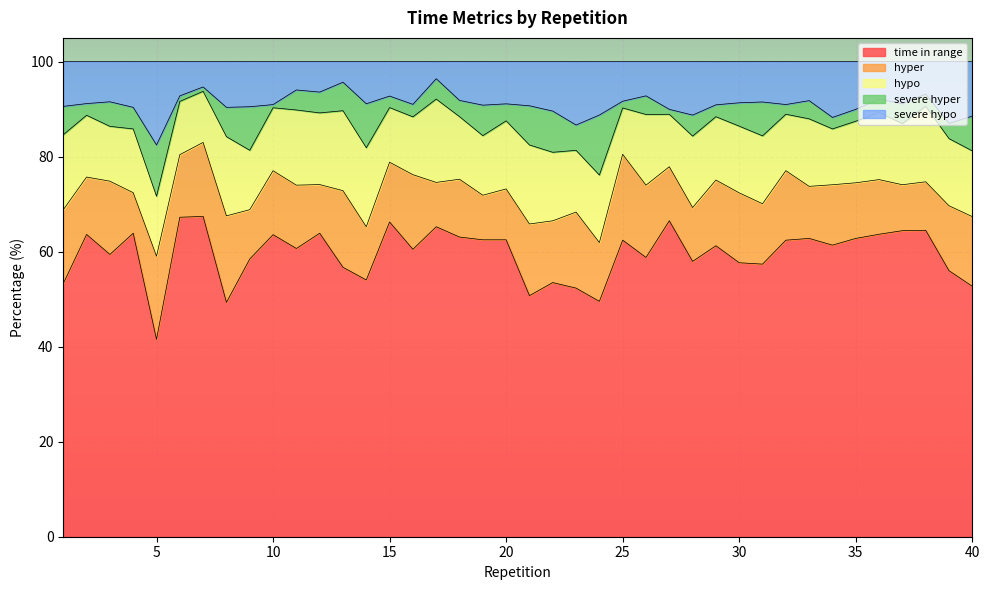

How many data points in severe hypo are above 9?

19